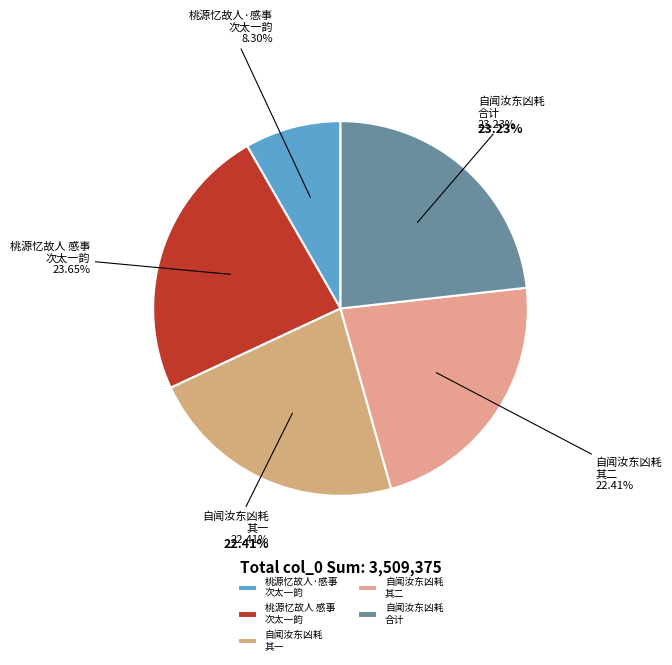

Is it true that 自闻汝东凶耗，怀人感事，日觉伤心；再作二首 其一 is 33% of the pie?

False